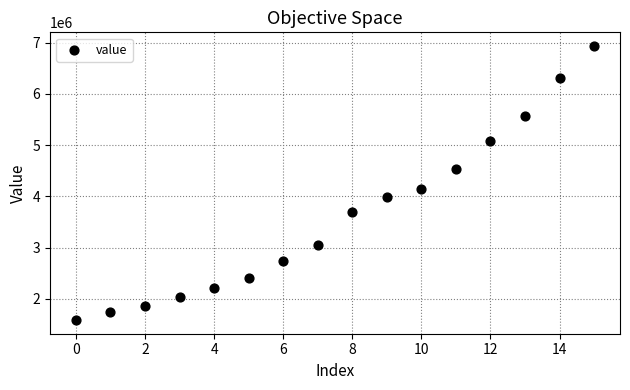

What Y value in the scatter plot is closest to 4261470?

4135496.9